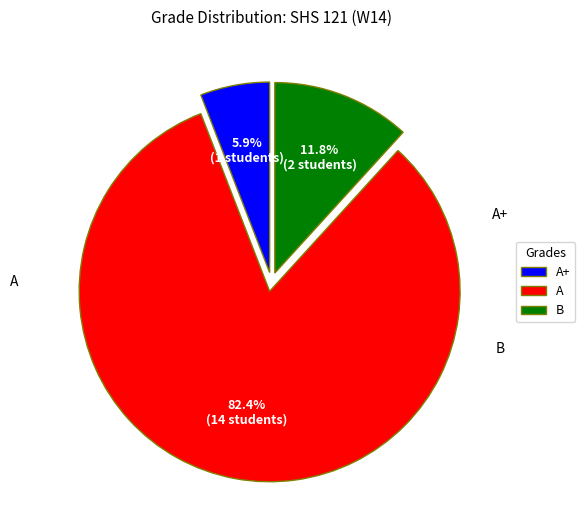

Does any single category account for the majority?

Yes